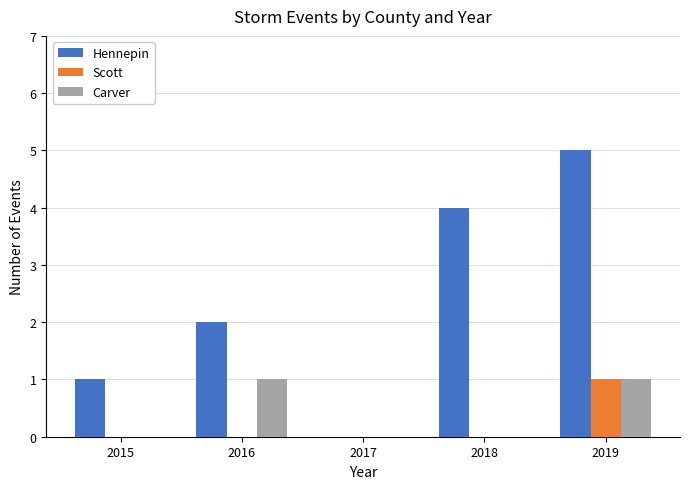

At which label is Hennepin closest to 2?

2016